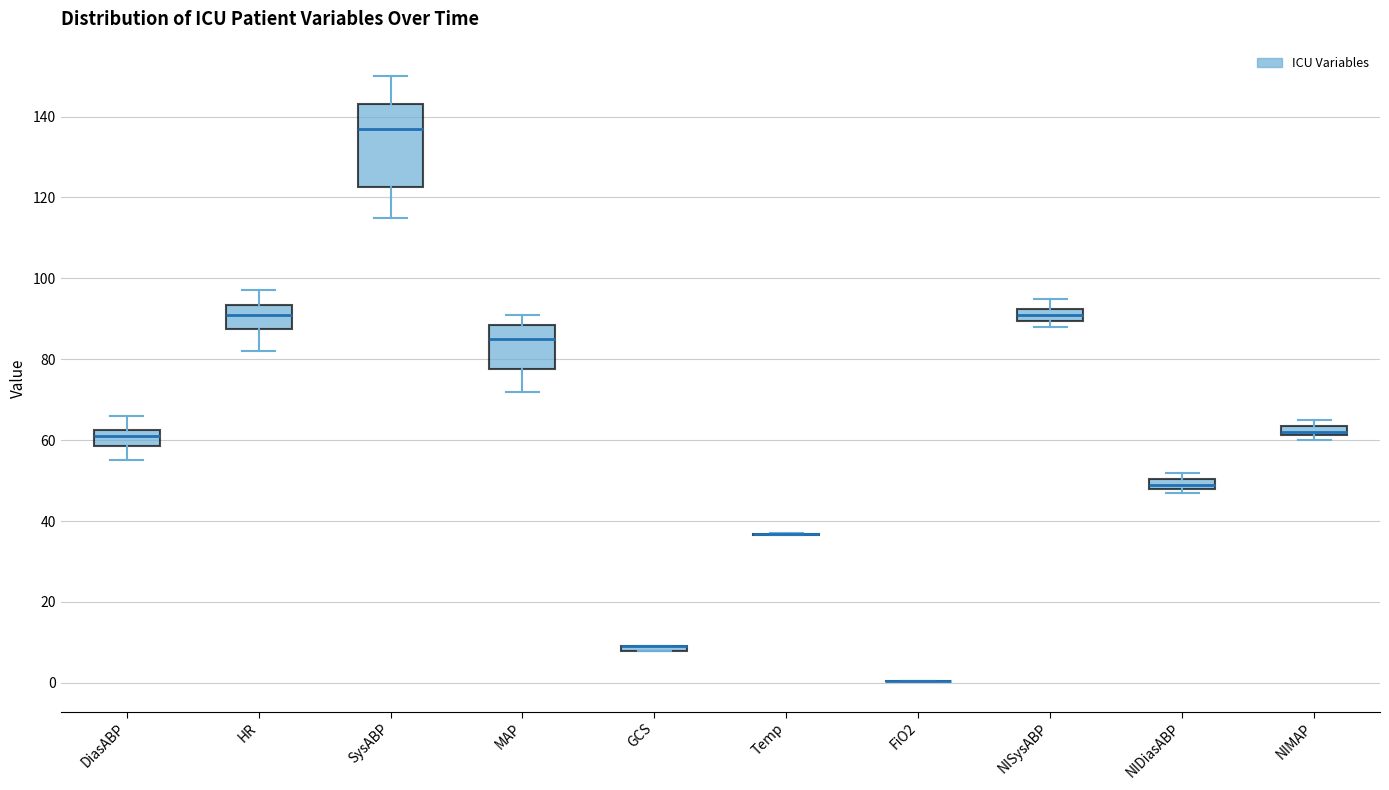

Which box is the tallest, from its lower edge to its upper edge?

SysABP